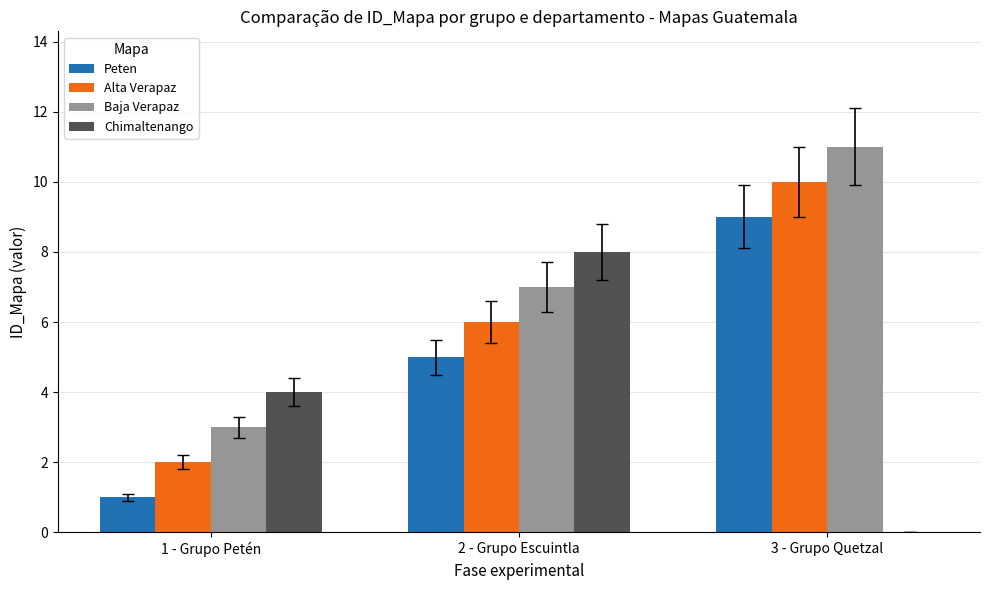

Is the value of Baja Verapaz at 2 - Grupo Escuintla greater than the value of Peten at 3 - Grupo Quetzal?

No